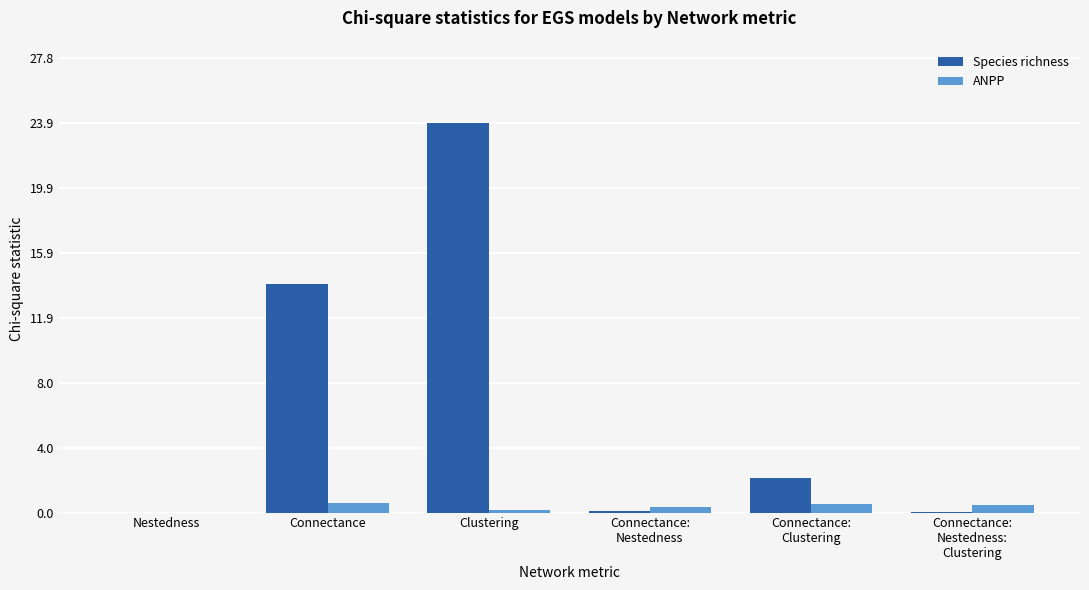

Where is Species richness nearest to the value 11?

Connectance